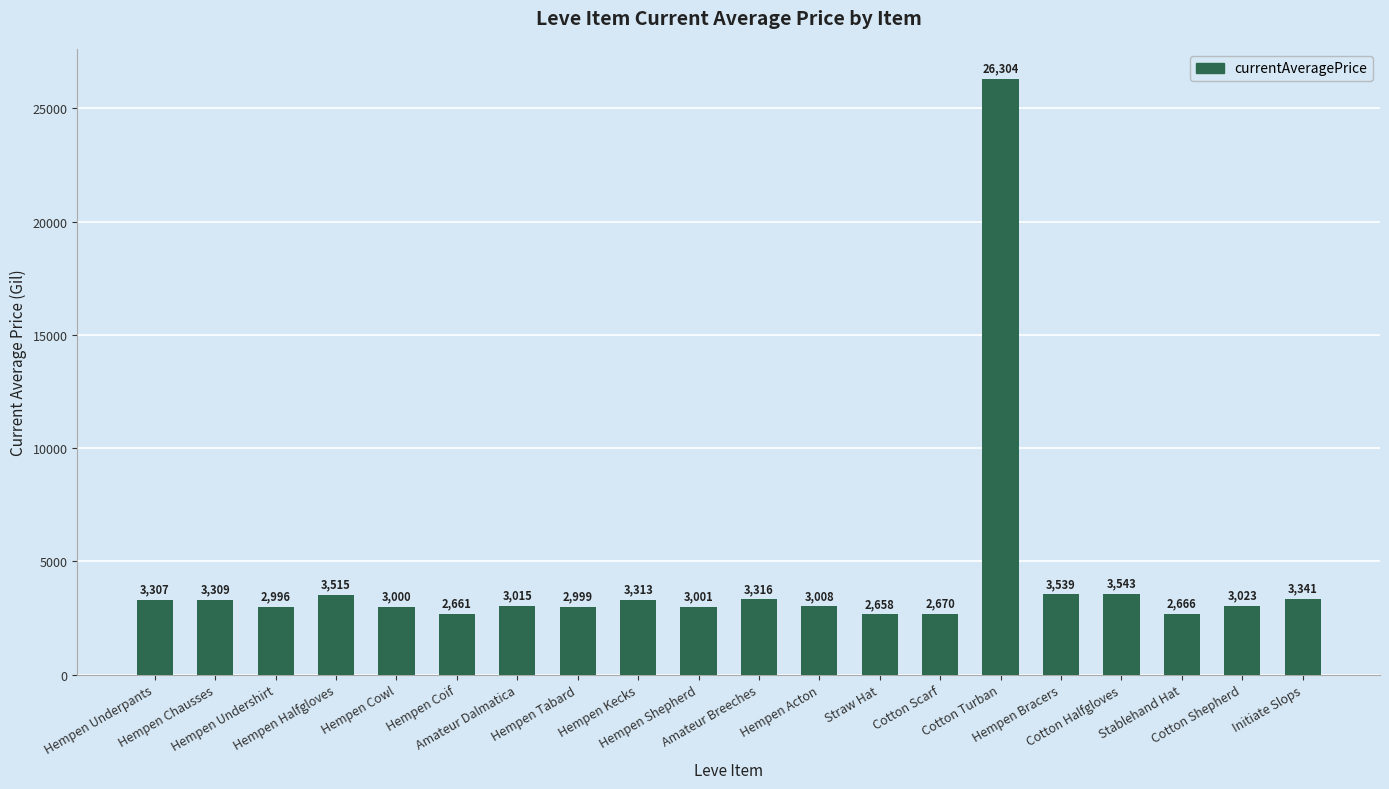

List the labels in order of value, largest first.

Cotton Turban, Cotton Halfgloves, Hempen Bracers, Hempen Halfgloves, Initiate Slops, Amateur Breeches, Hempen Kecks, Hempen Chausses, Hempen Underpants, Cotton Shepherd, Amateur Dalmatica, Hempen Acton, Hempen Shepherd, Hempen Cowl, Hempen Tabard, Hempen Undershirt, Cotton Scarf, Stablehand Hat, Hempen Coif, Straw Hat